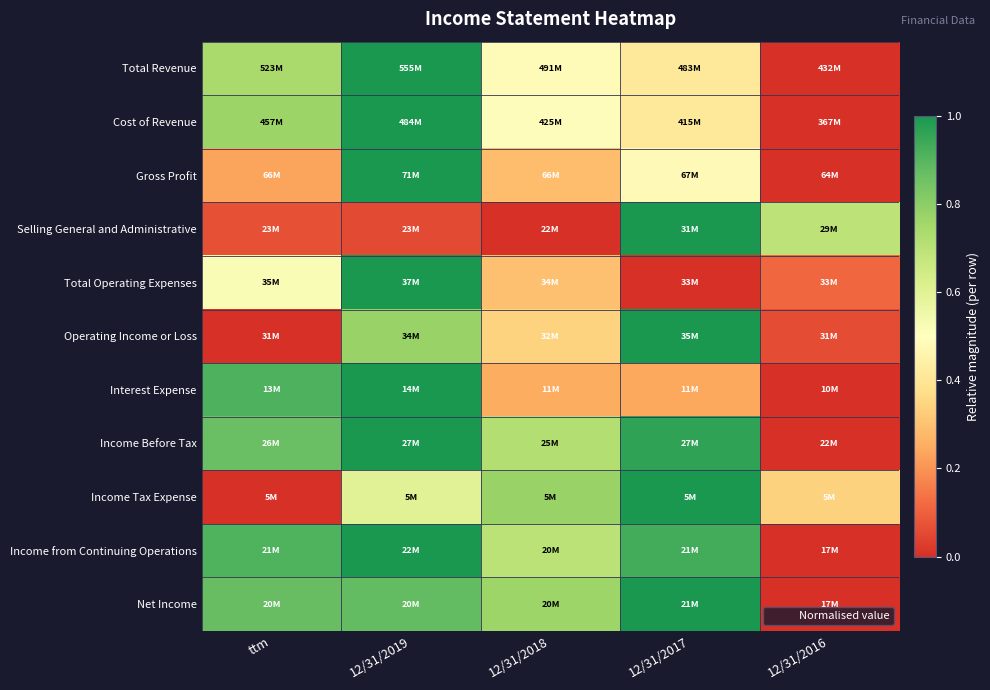

What is the difference between the highest and lowest values at 12/31/2017?

1.0